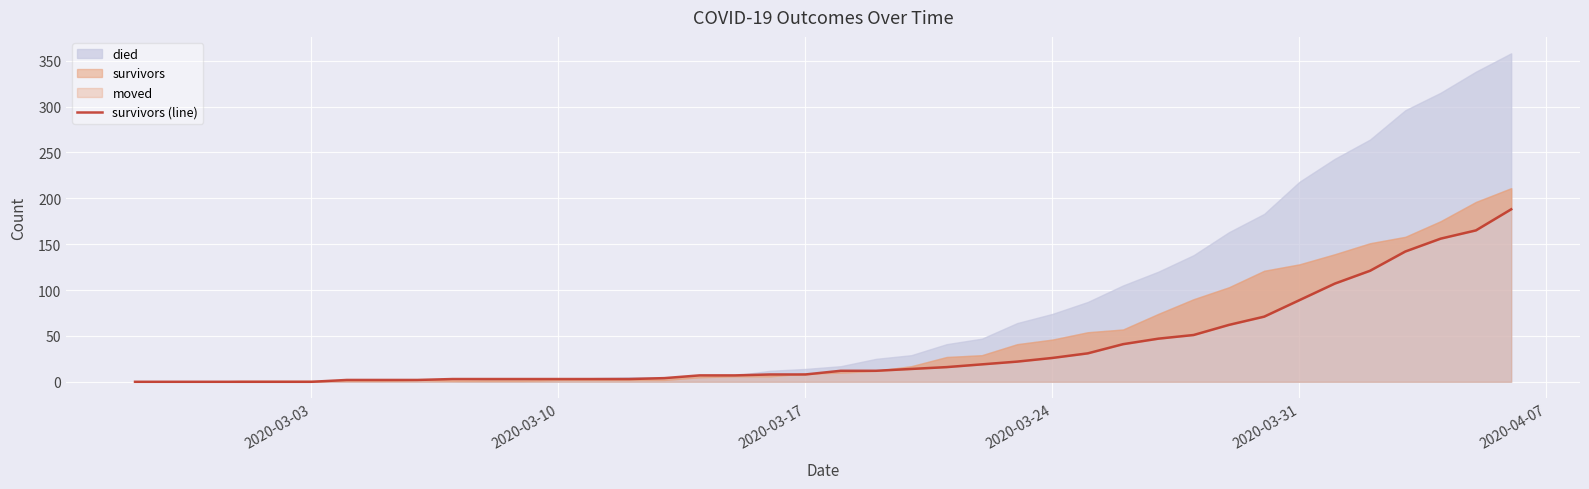

Count the number of values greater than 12.

18